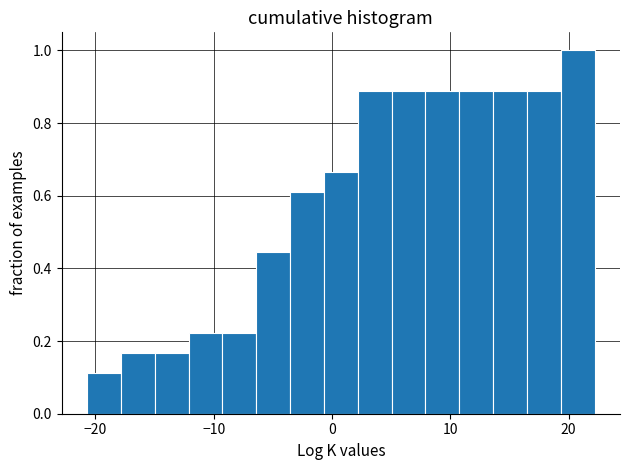

Read against the x-axis, roughly where is the centre of the tallest bar?

21